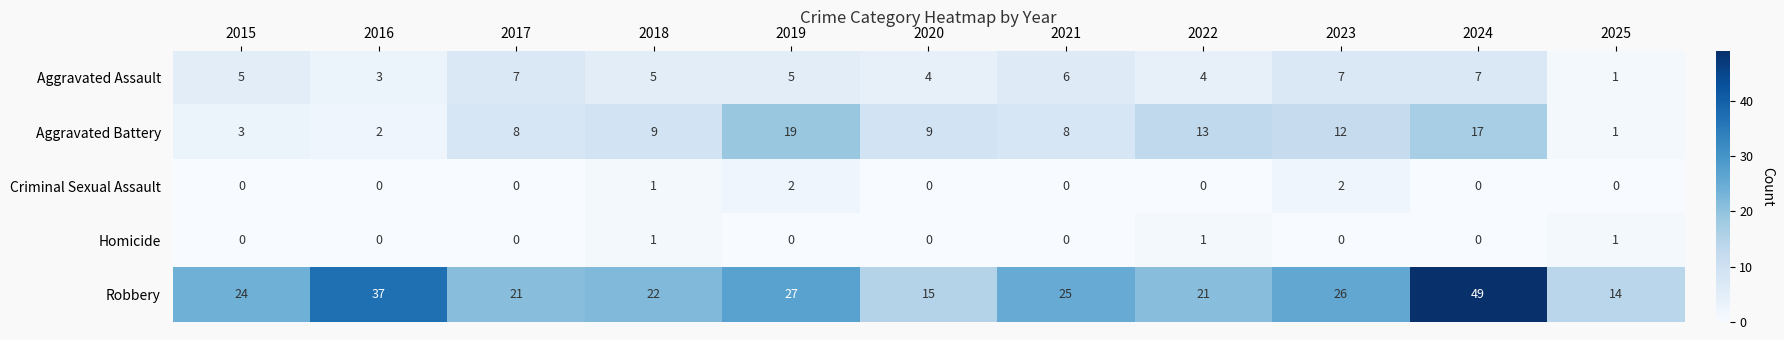

At which category is the sum across all series the highest?

2024